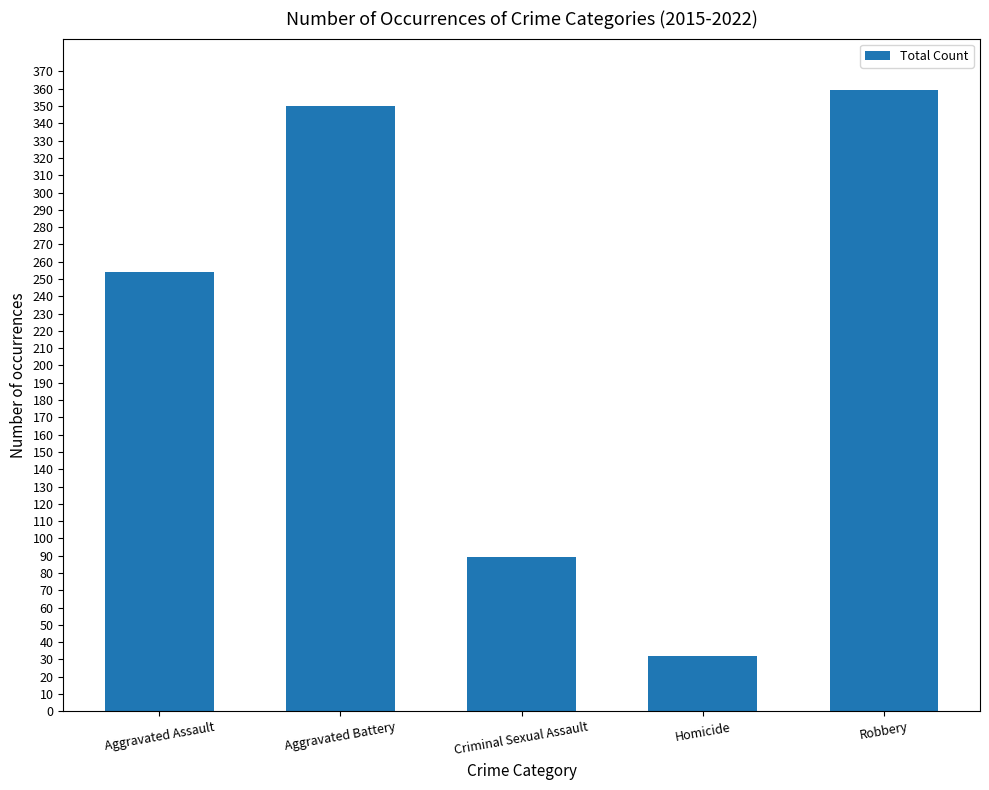

The chart shows a value of 32 at Homicide. True or false?

True